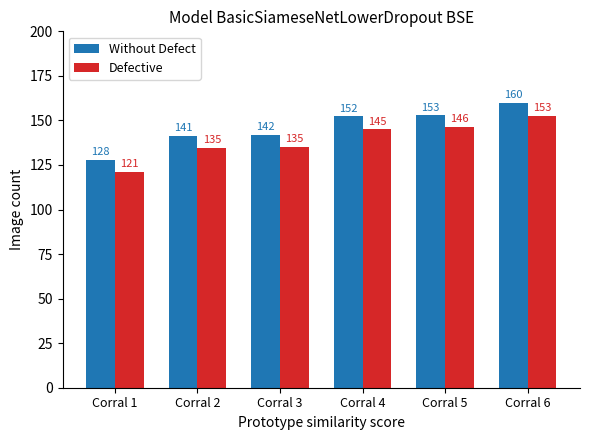

Is it true that Without Defect equals 127.8 at Corral 1?

True